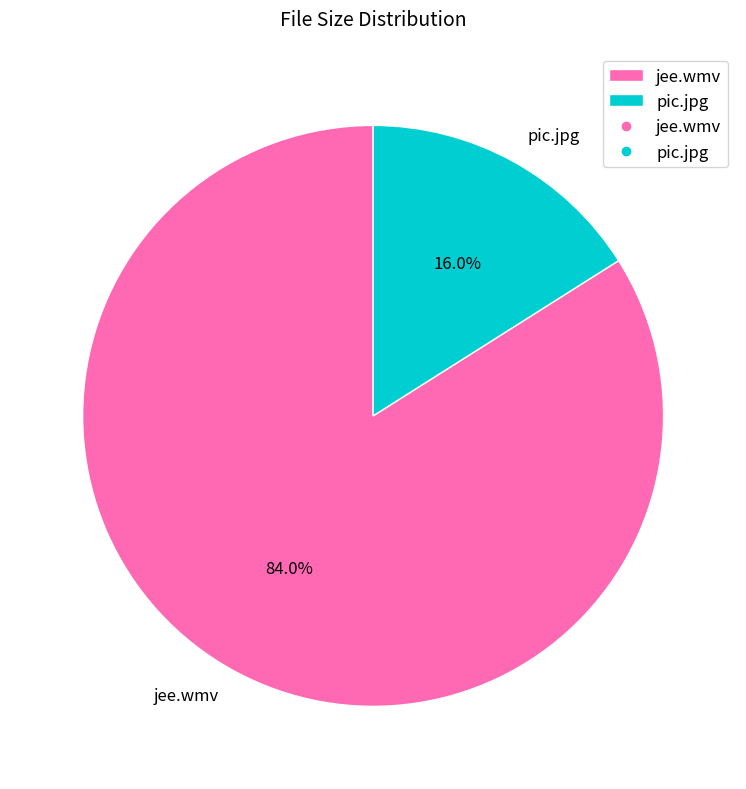

What is the total percentage of pic.jpg and jee.wmv?

100.0%